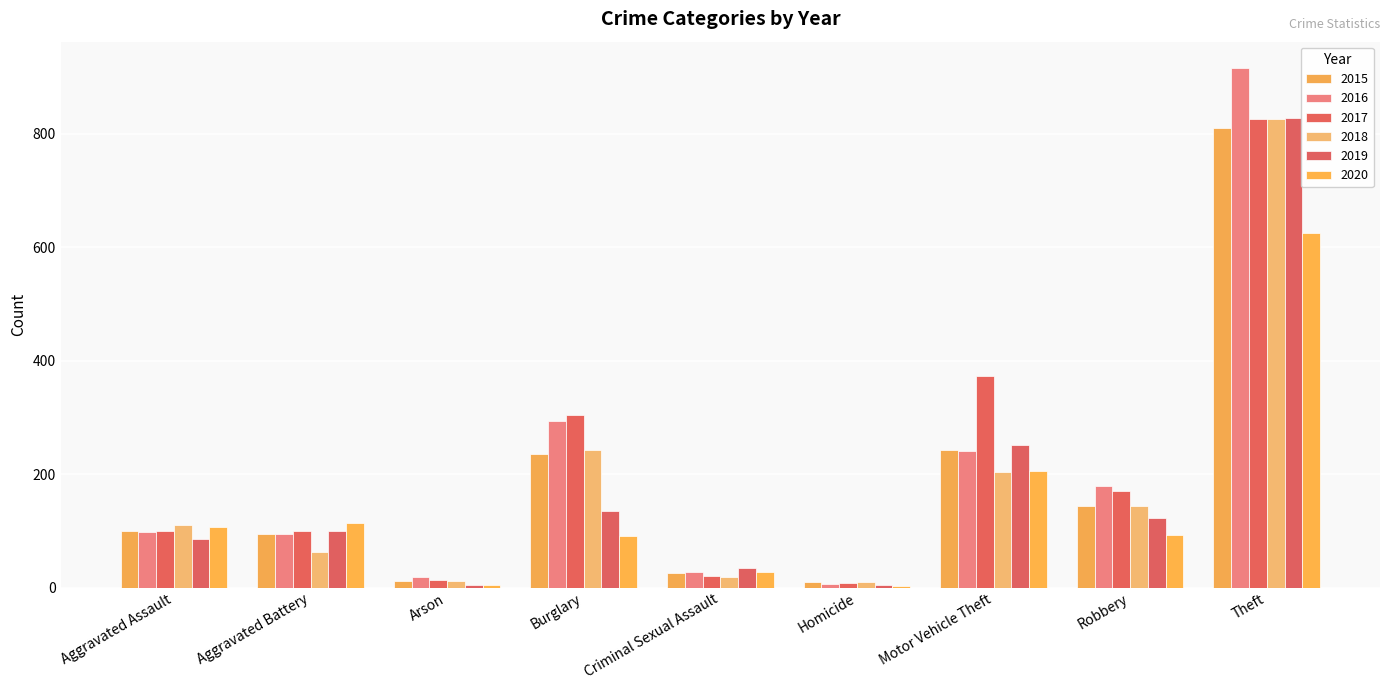

What is the label of the 9th bar from the left?

Theft